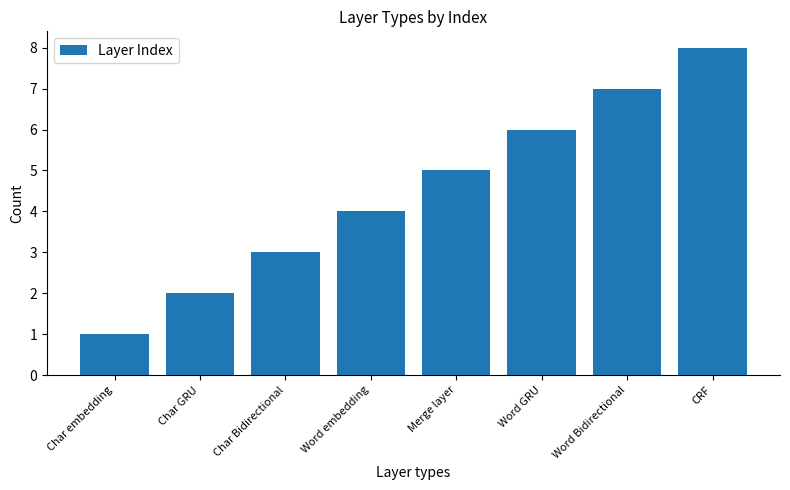

Which has a higher value, CRF or Char Bidirectional?

CRF